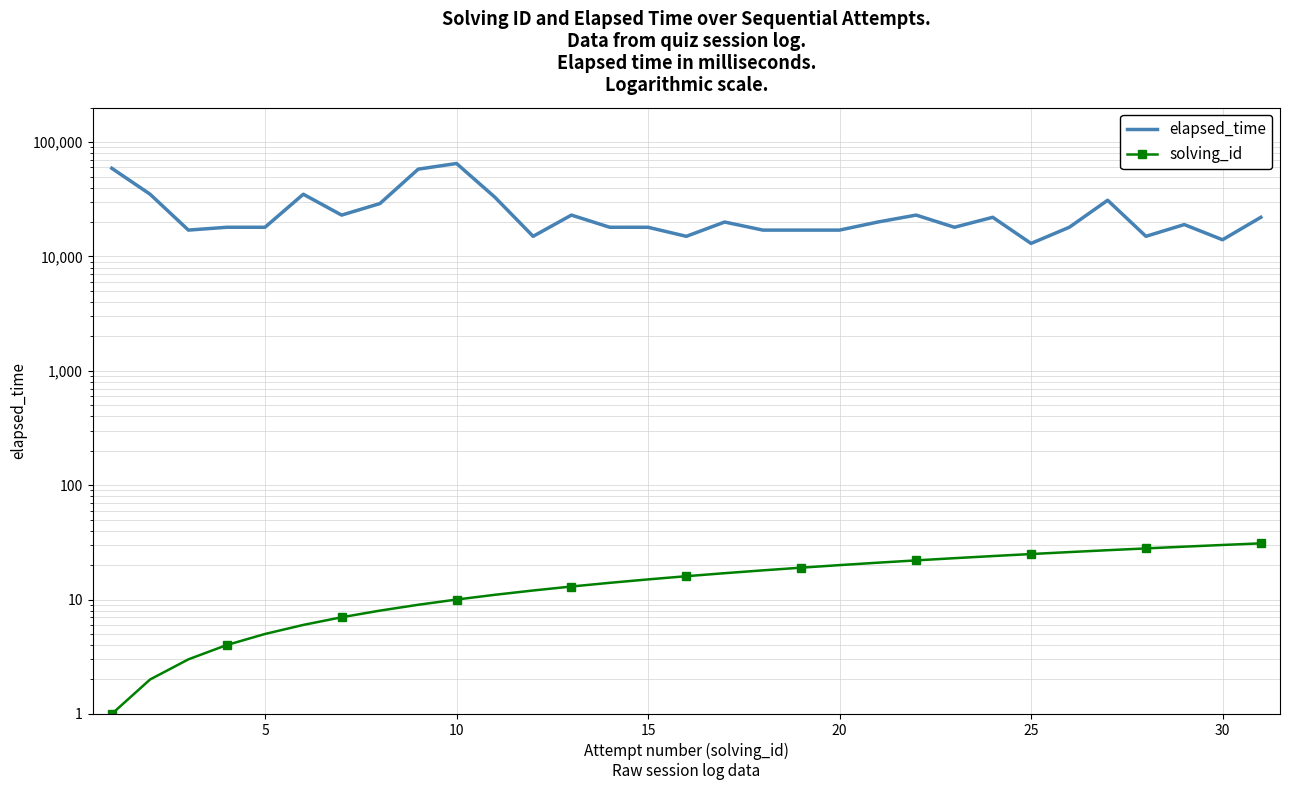

Reading left to right, extract all data points from this chart.

elapsed_time: 59000	35000	17000	18000	18000	35000	23000	29000	58000	65000	33000	15000	23000	18000	18000	15000	20000	17000	17000	17000	20000	23000	18000	22000	13000	18000	31000	15000	19000	14000	22000
solving_id: 1	2	3	4	5	6	7	8	9	10	11	12	13	14	15	16	17	18	19	20	21	22	23	24	25	26	27	28	29	30	31